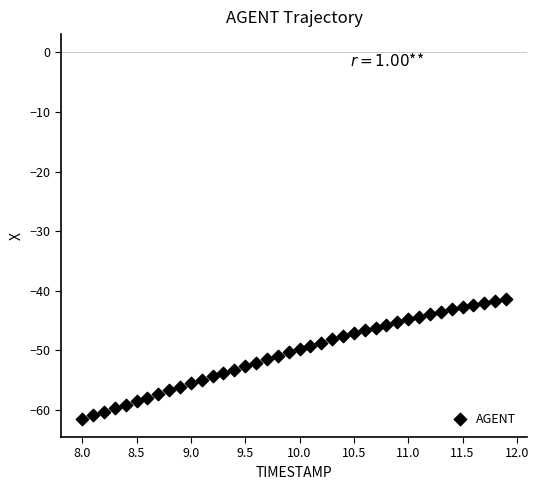

What is the range of X values (max minus min)?

3.9